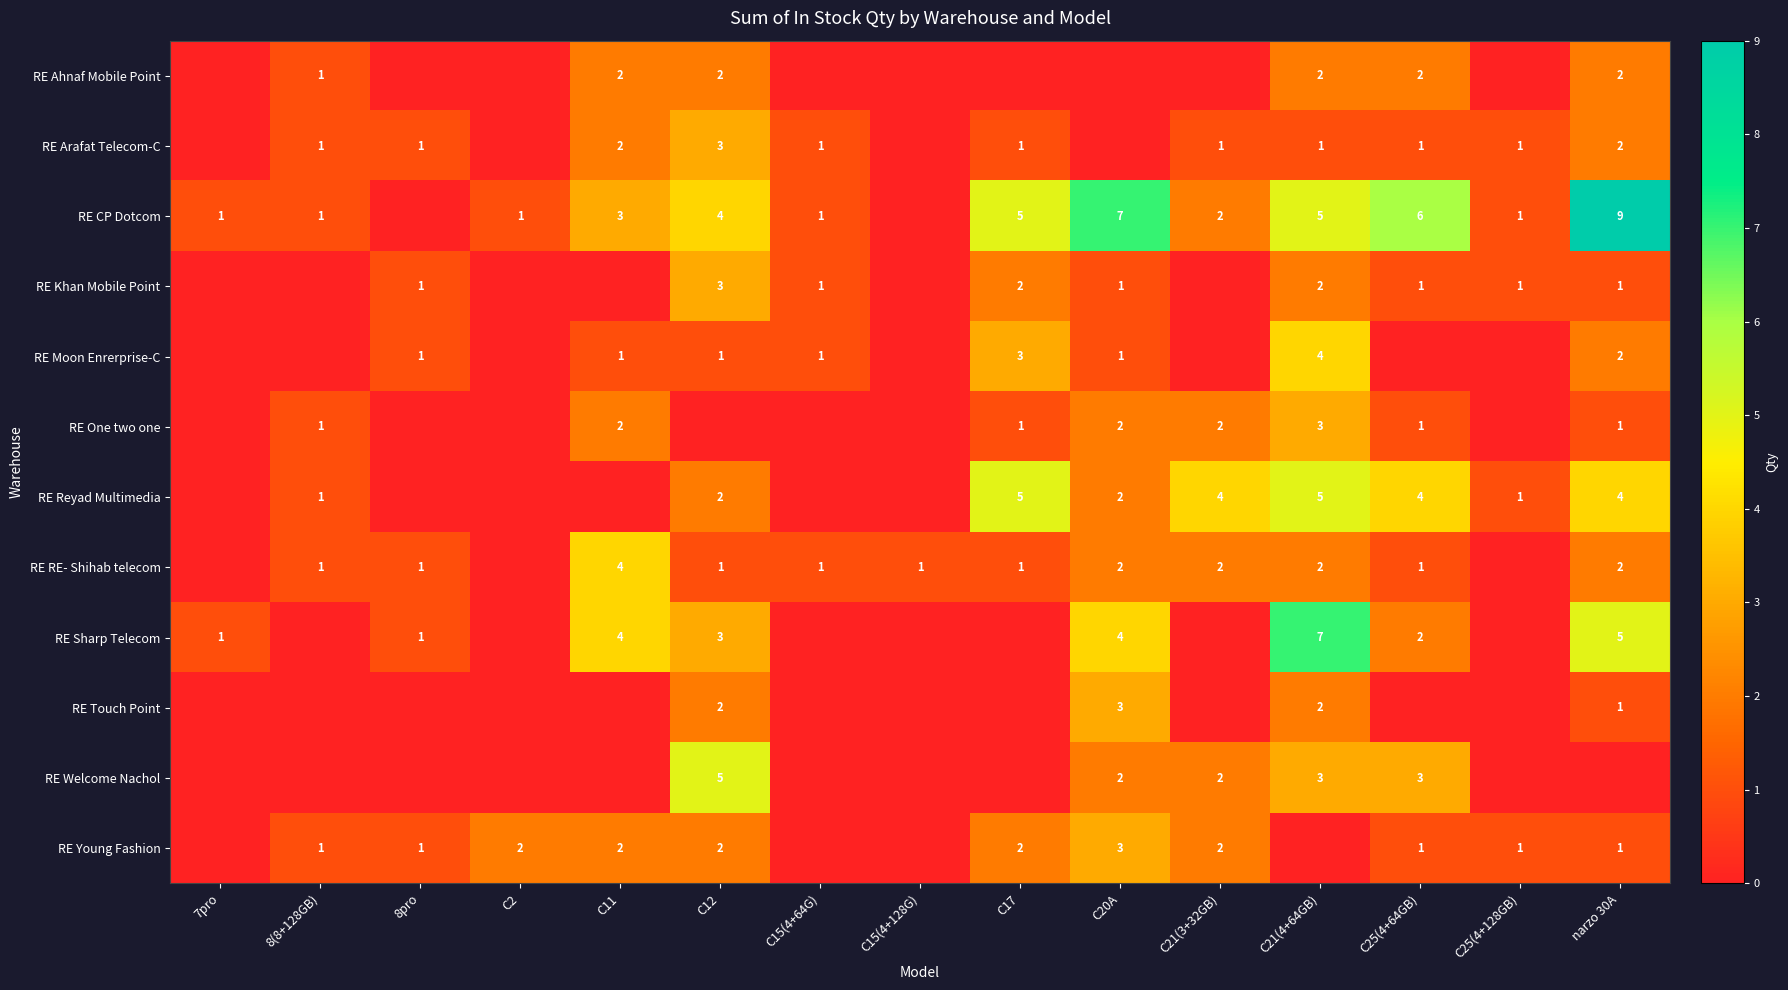

At which category is the sum across all series the highest?

C21(4+64GB)